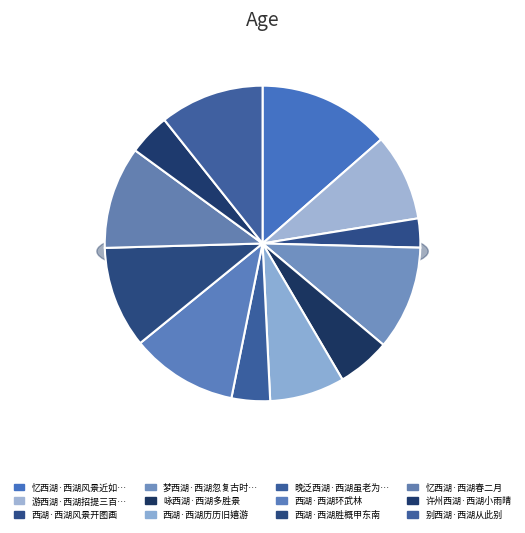

Does any single category account for the majority?

No